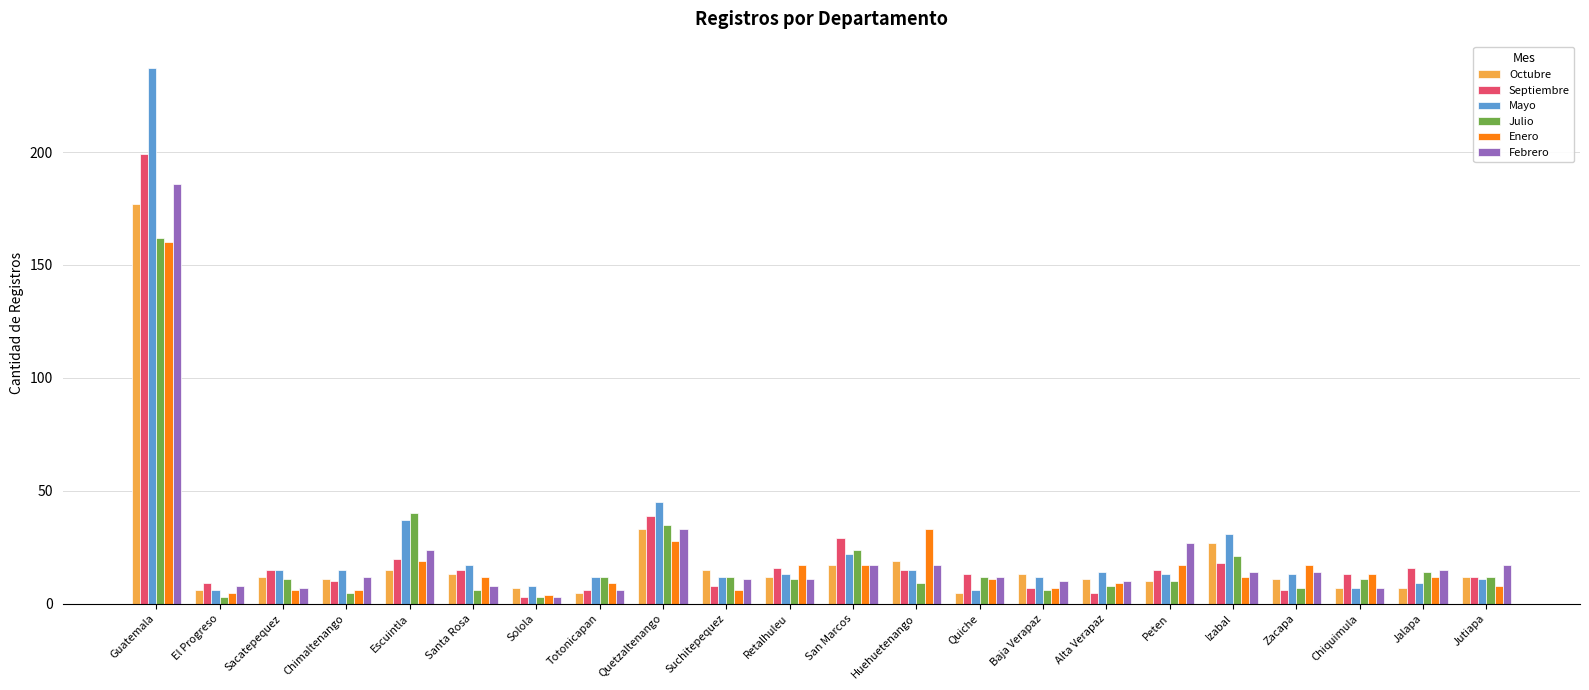

Which category has the highest value in the Febrero series?

Guatemala